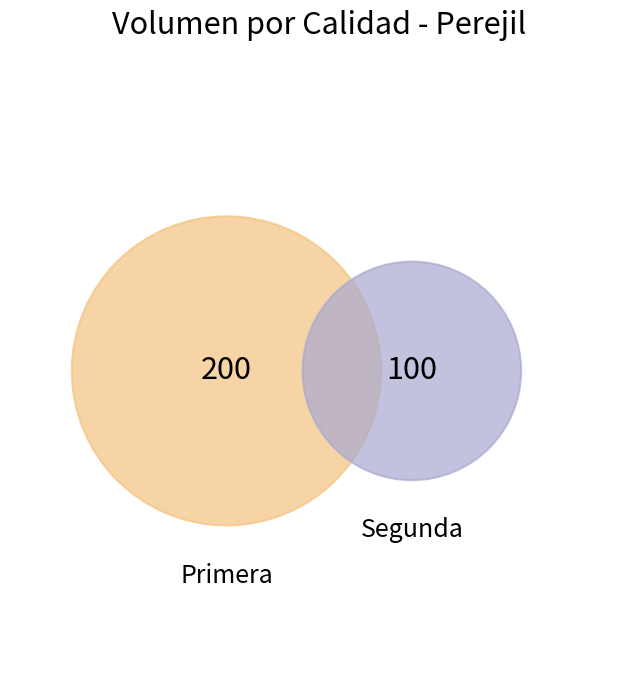

To the nearest percent, what percentage of the pie is Primera?

67%